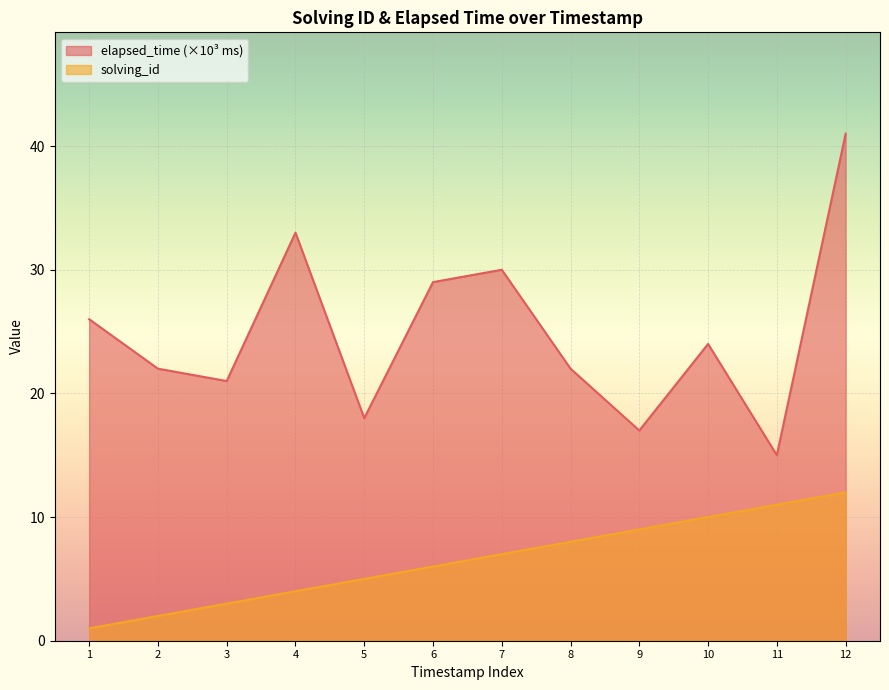

The value of solving_id at 8 is 11. True or false?

False